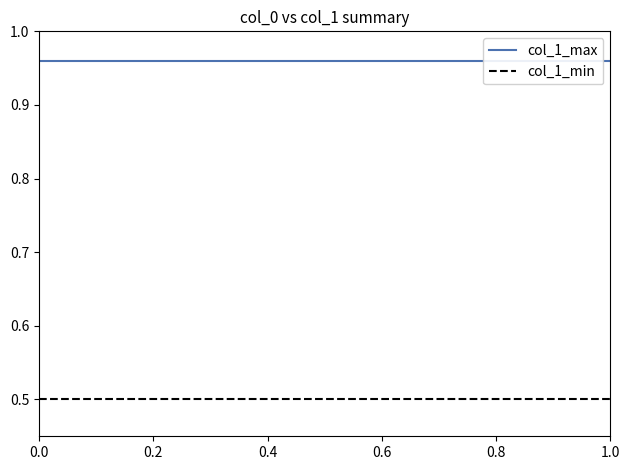

How many series are shown in this chart?

2